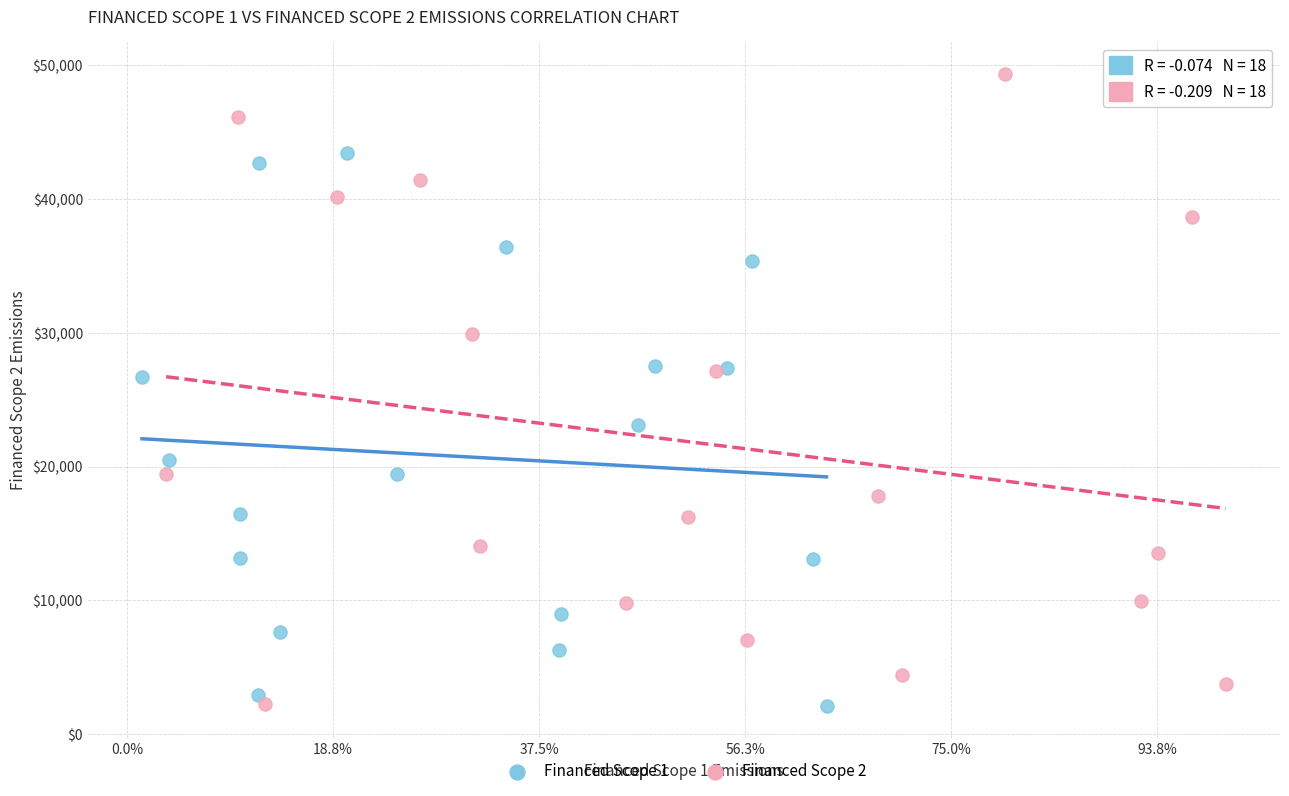

Which series reaches the maximum Y coordinate?

Financed Scope 2